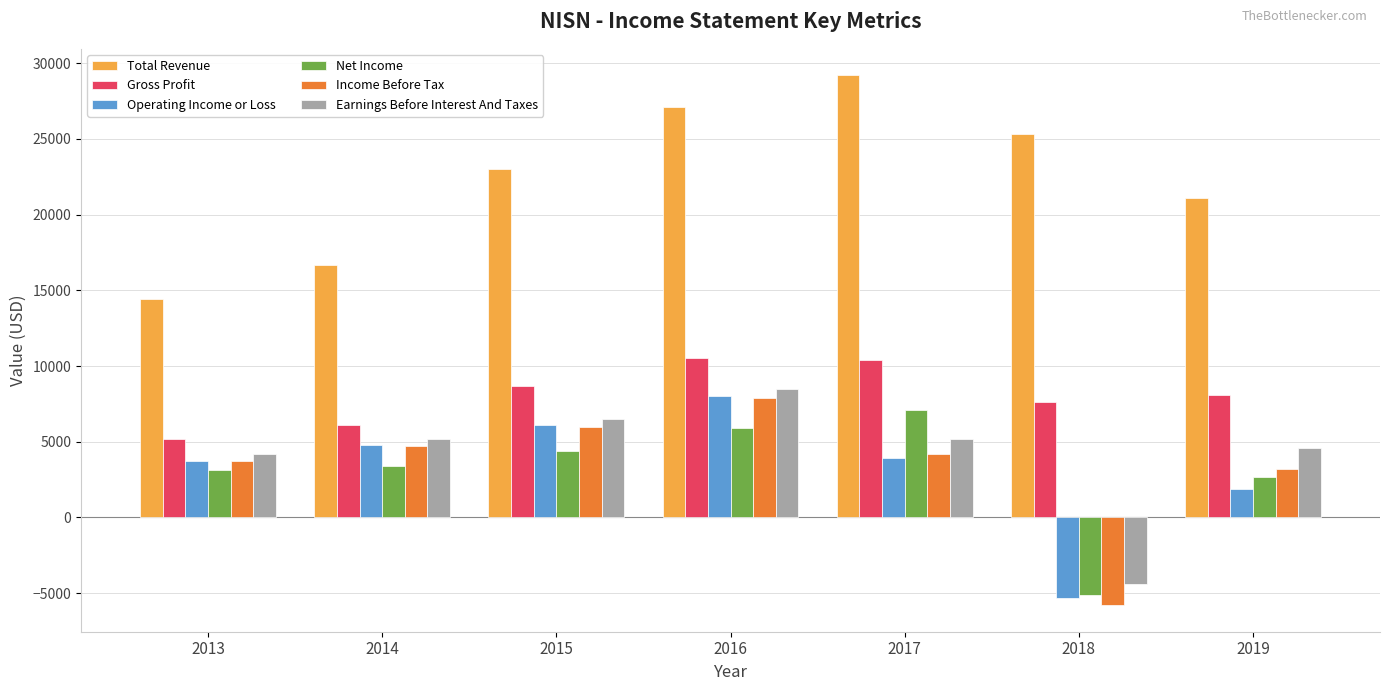

What is the smallest value displayed?

-5800